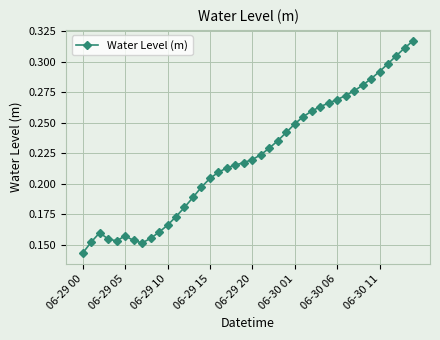

Count the values in the range 0 to 1.

40